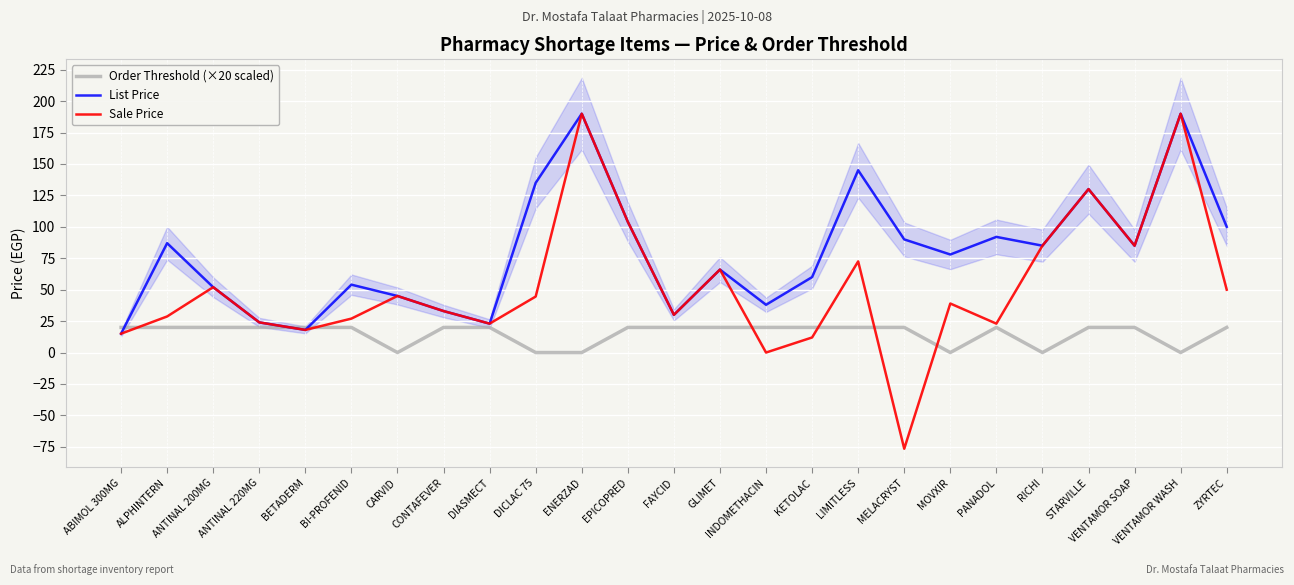

What is the average value of the Order Threshold (×20 scaled) series?

15.2